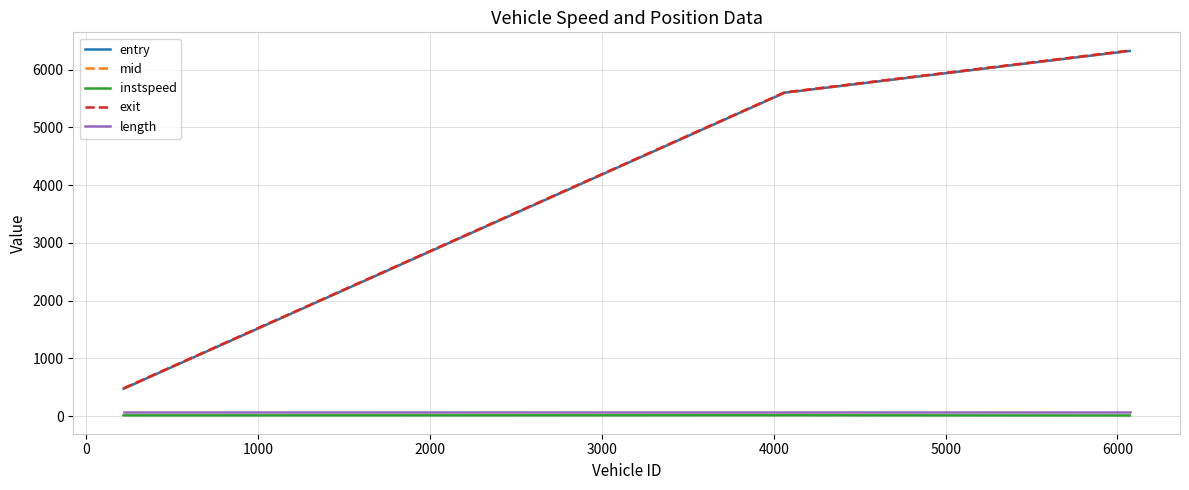

Which series has the largest range (max minus min)?

exit